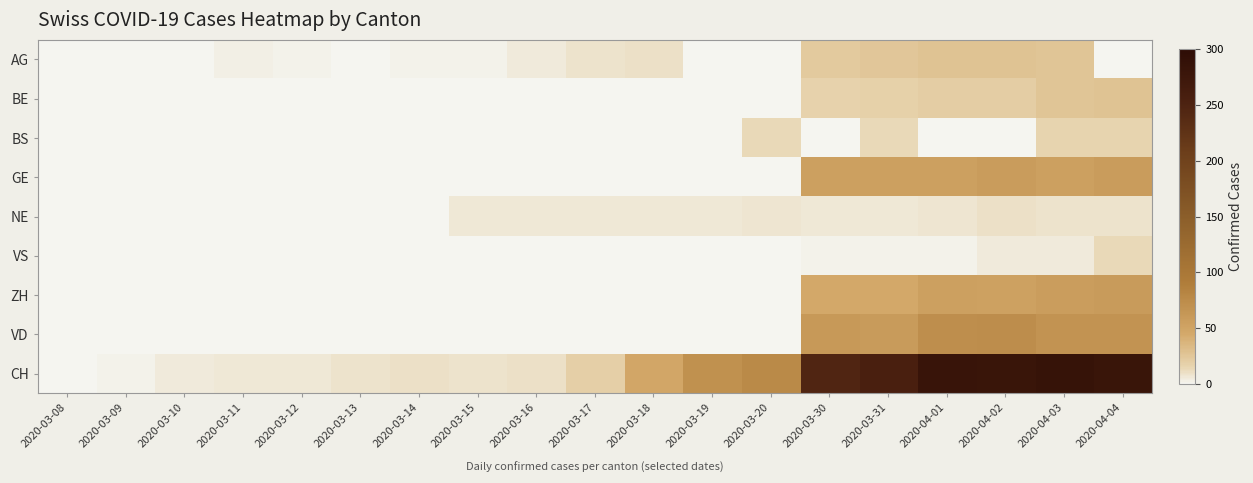

What is the difference between the highest and lowest values at 2020-03-20?

77